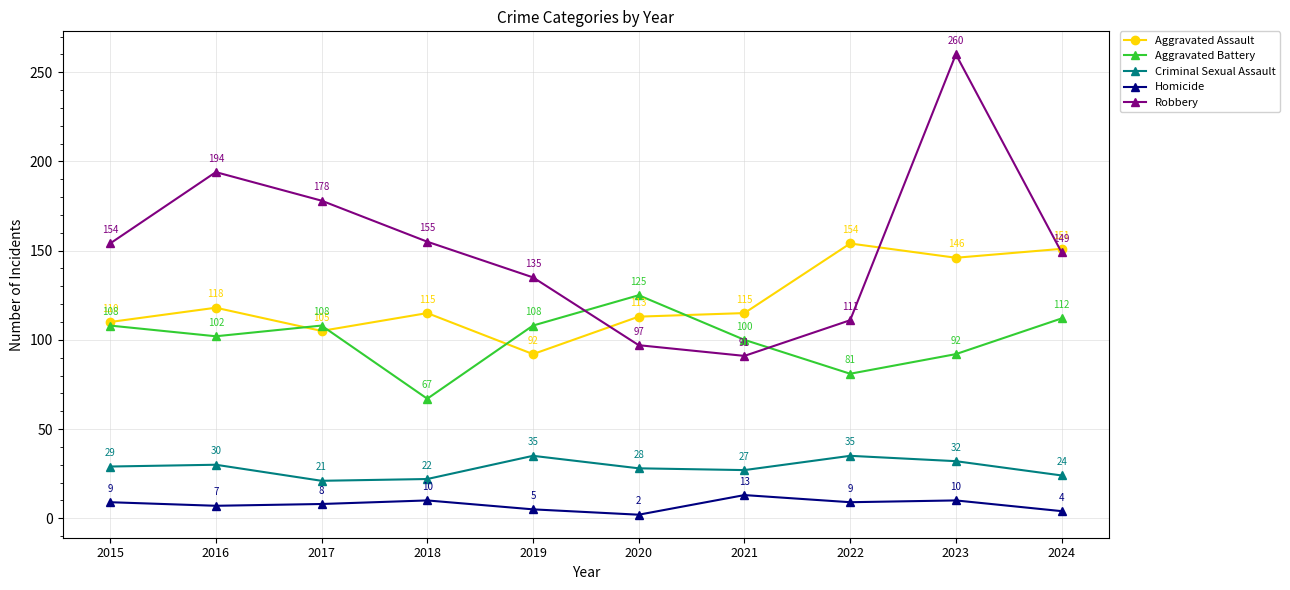

True or false: Criminal Sexual Assault has a value of 55 at 2023.

False